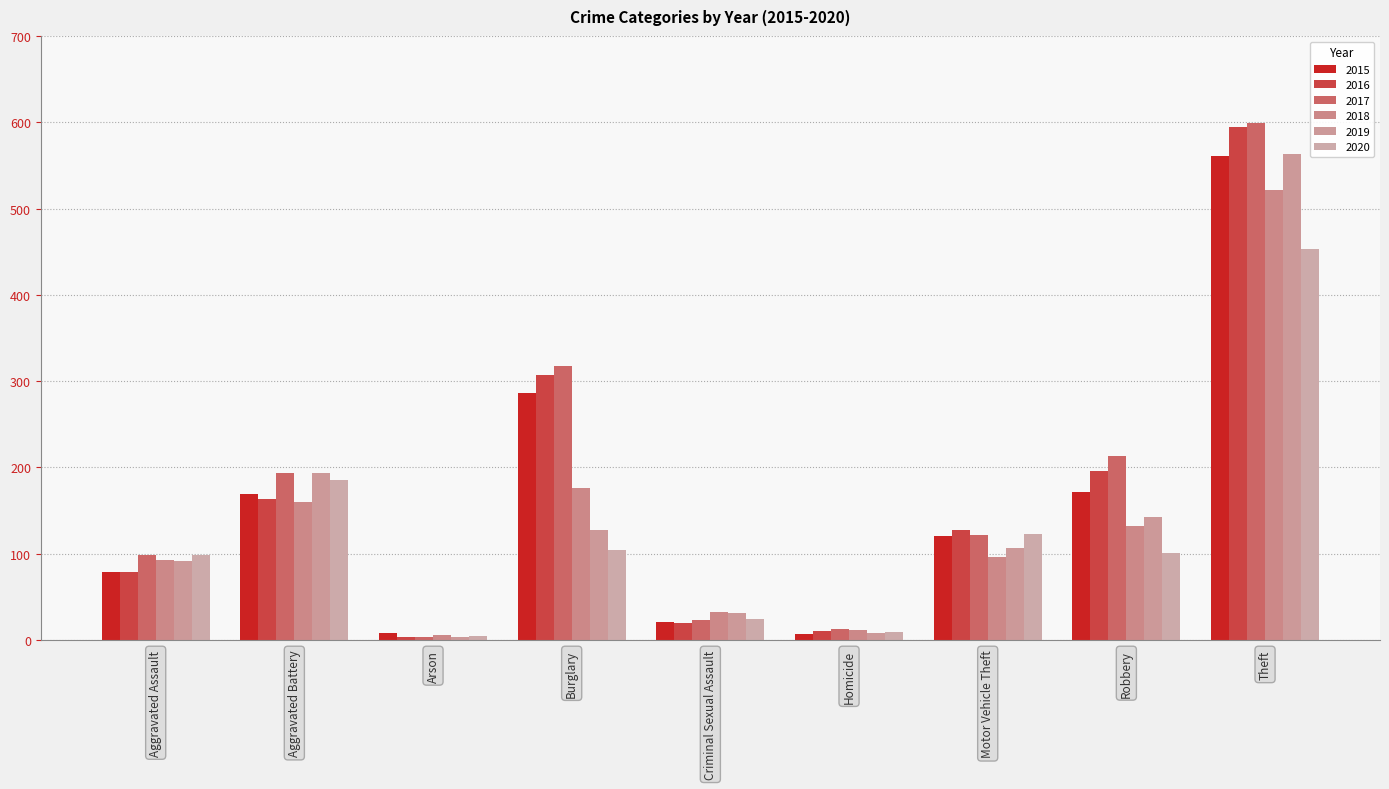

At which category is the sum across all series the highest?

Theft